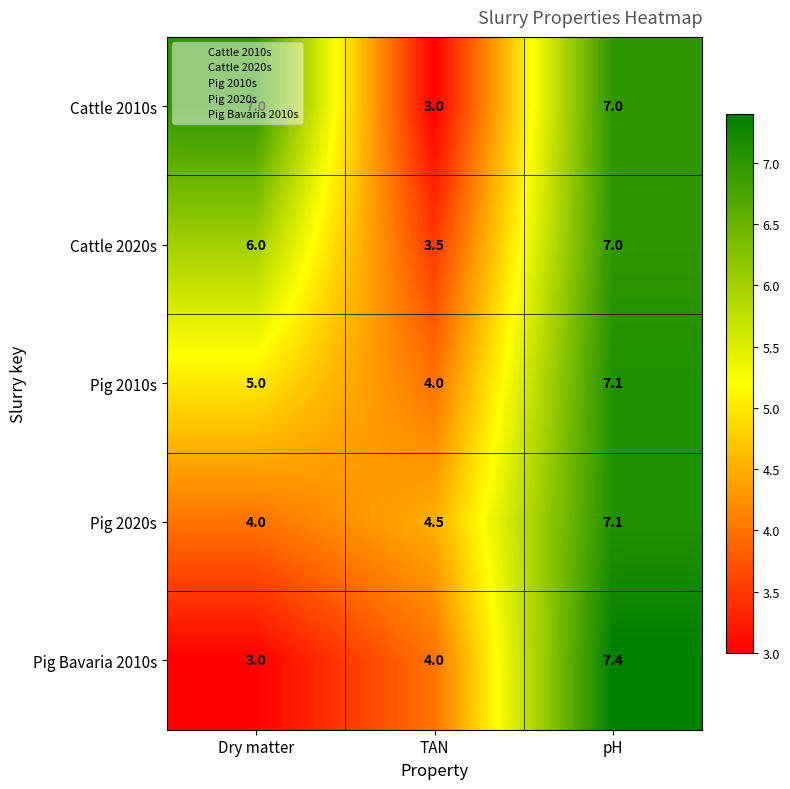

At which category does the chart reach its peak across all series?

pH